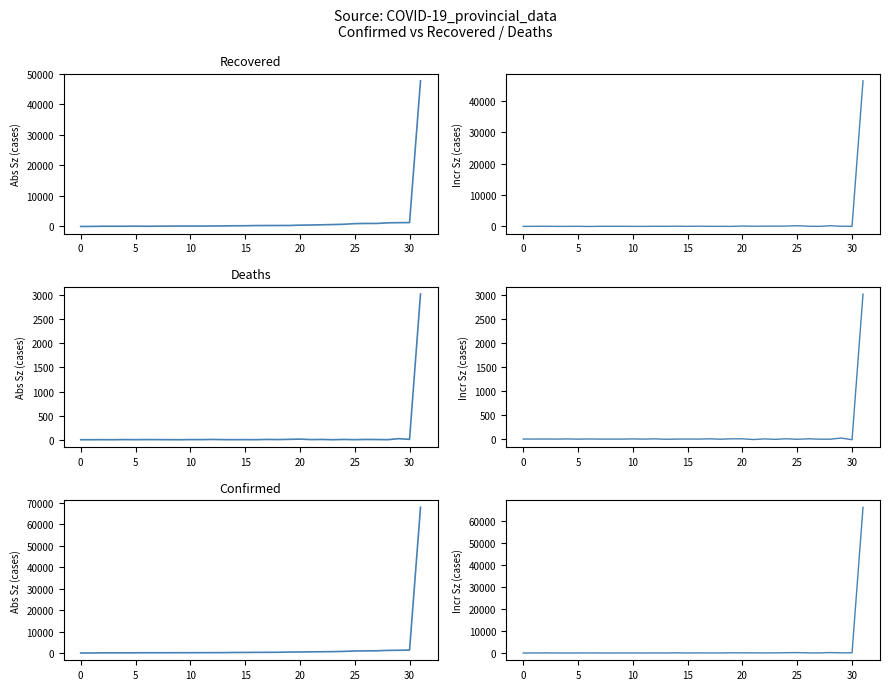

True or false: Incr Deaths and Incr Recovered cross at least once.

True